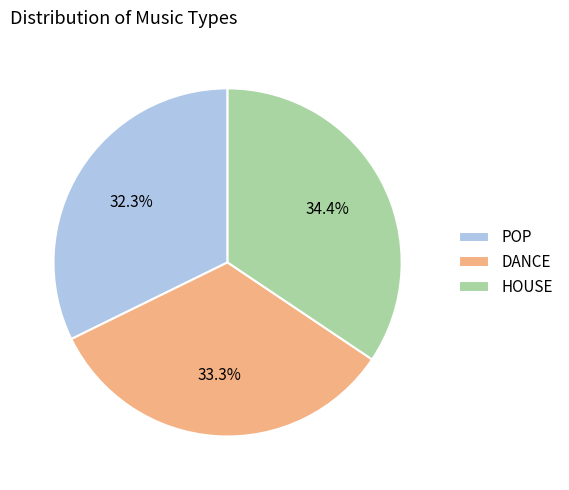

To the nearest percent, what is the difference between the POP and DANCE slice percentages?

1%